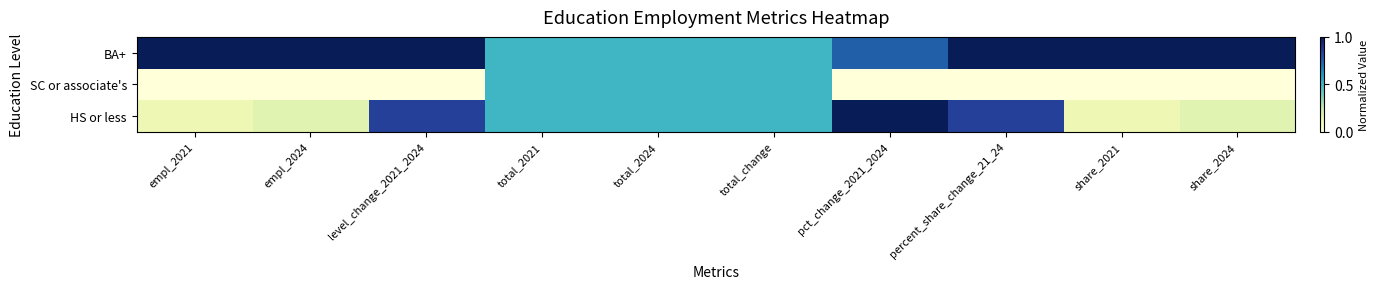

Which label corresponds to the largest value in the chart?

empl_2021